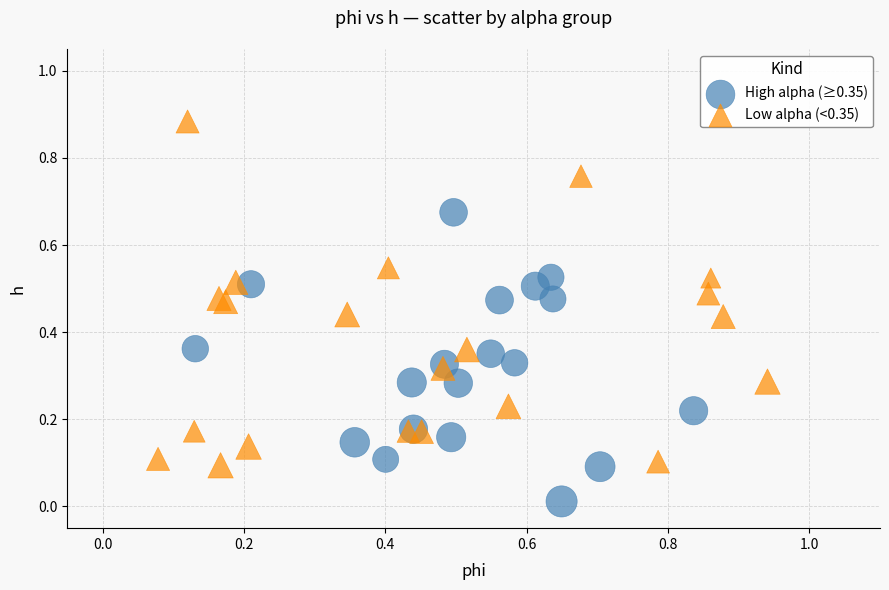

What are all the series names shown in the legend?

High alpha (≥0.35), Low alpha (<0.35)